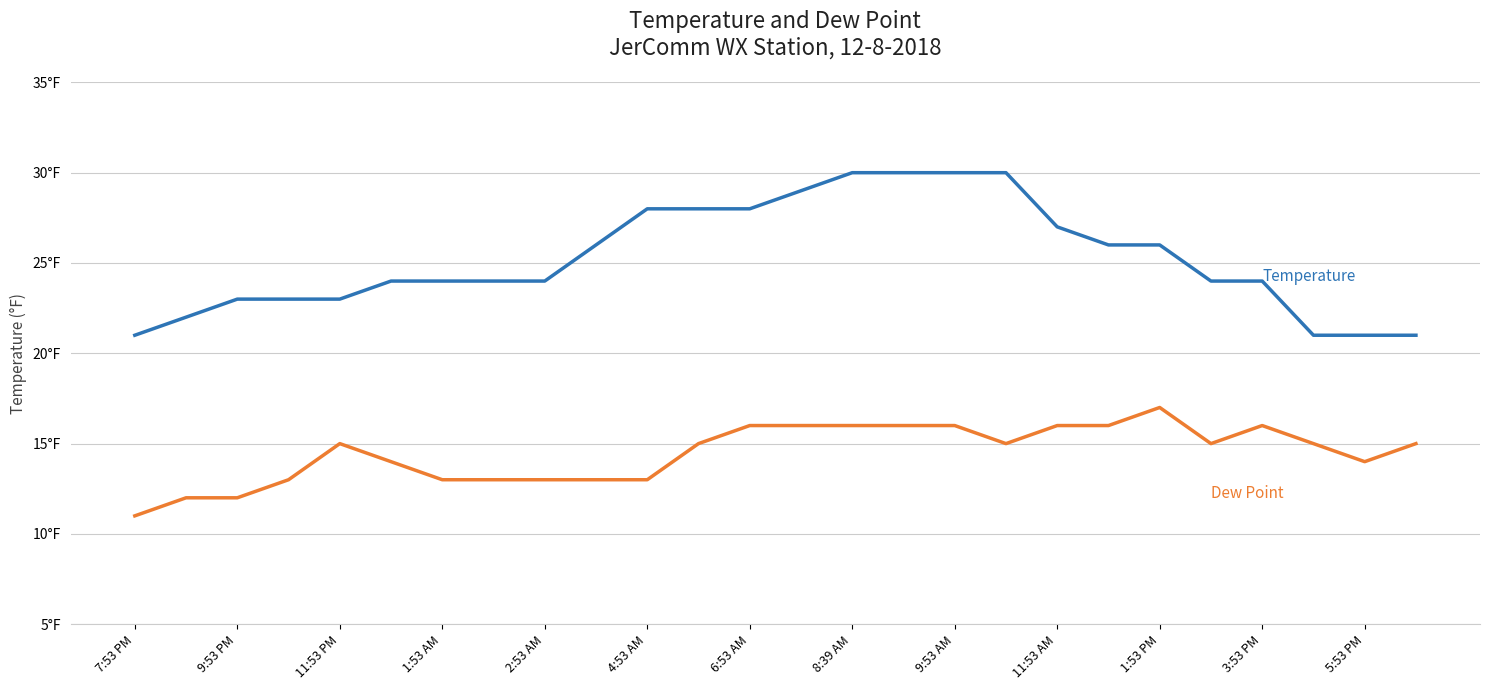

Does the chart display data point markers on the line(s)?

No